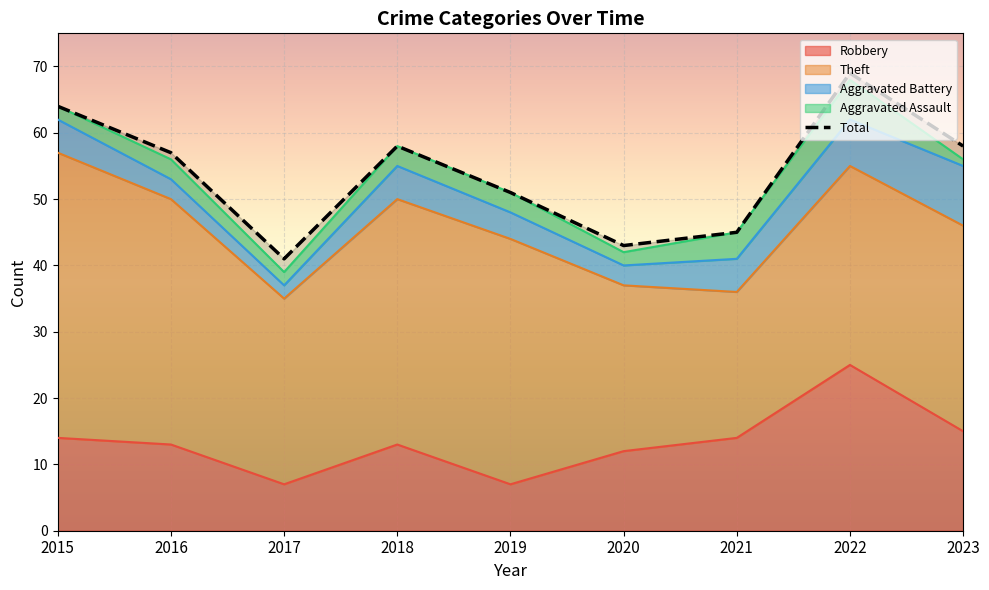

Rank the series by their maximum value, from lowest to highest.

Aggravated Assault, Aggravated Battery, Robbery, Theft, Total